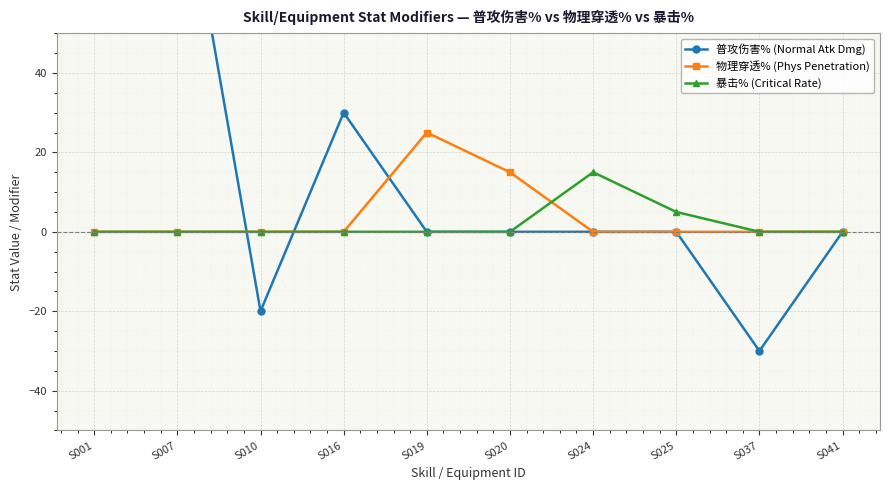

At which label is 暴击% (Critical Rate) closest to 7?

S025